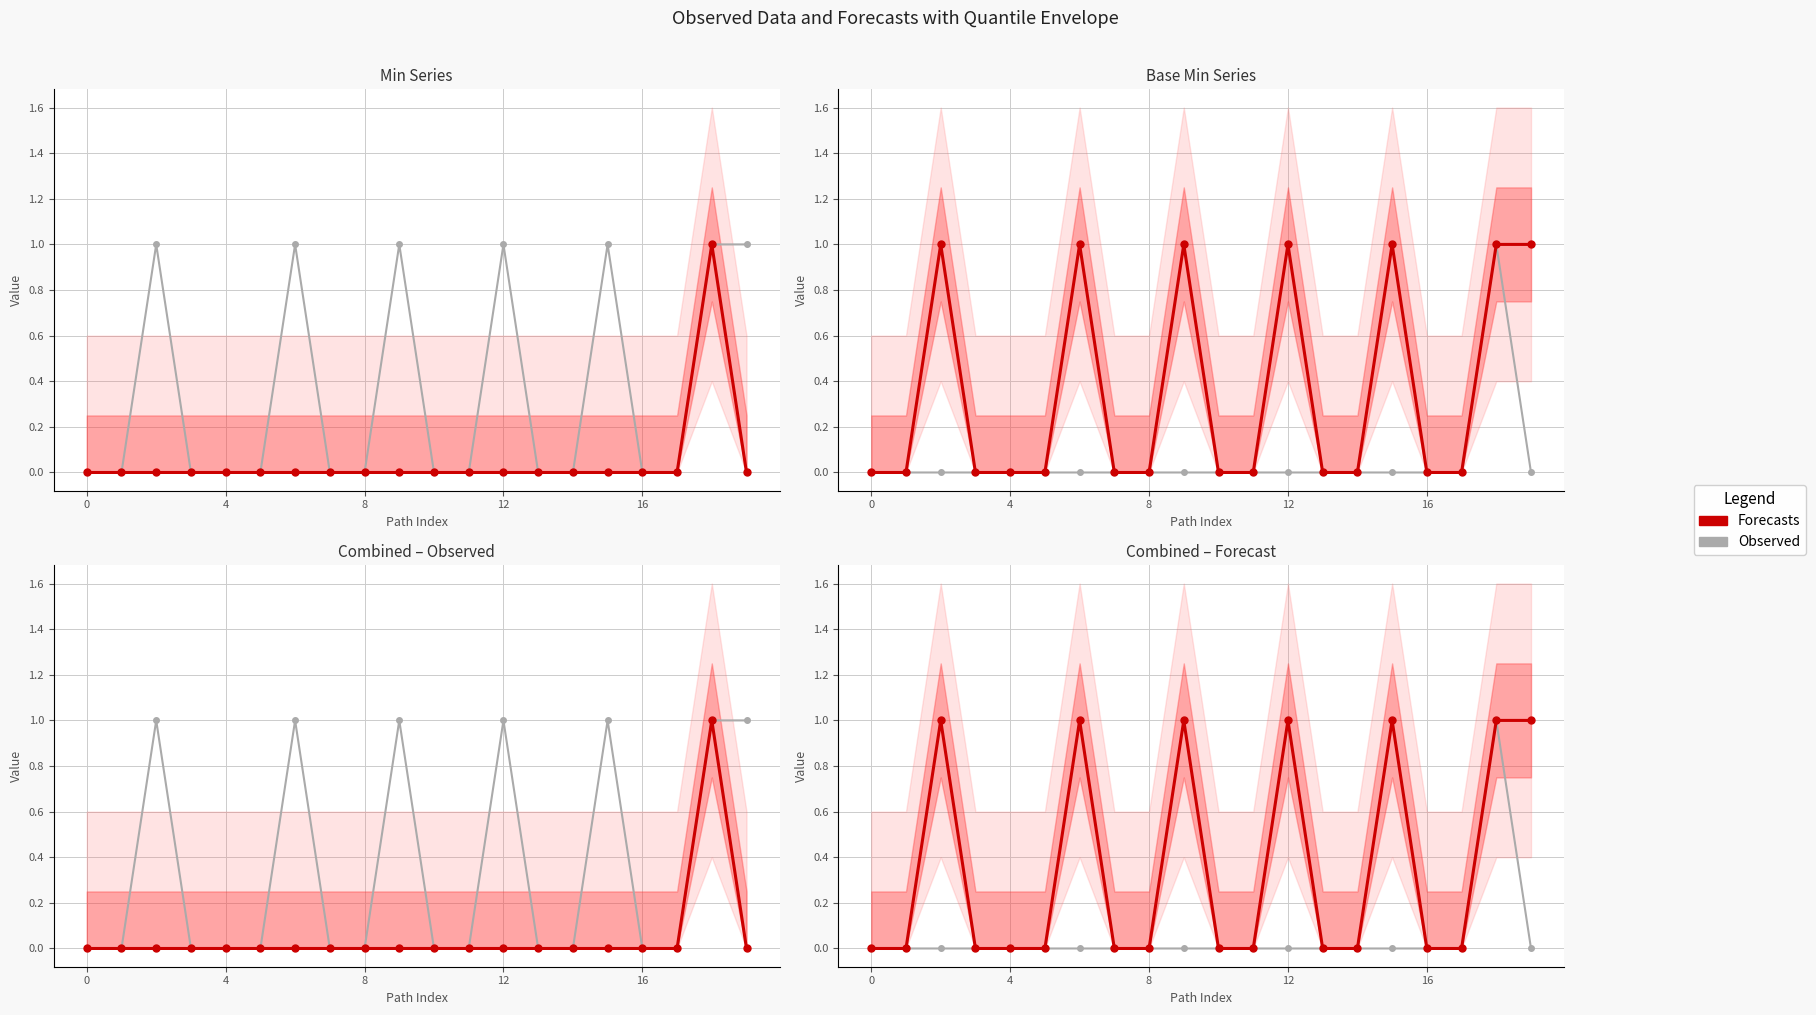

True or false: Observed and Forecasts intersect in this chart.

False